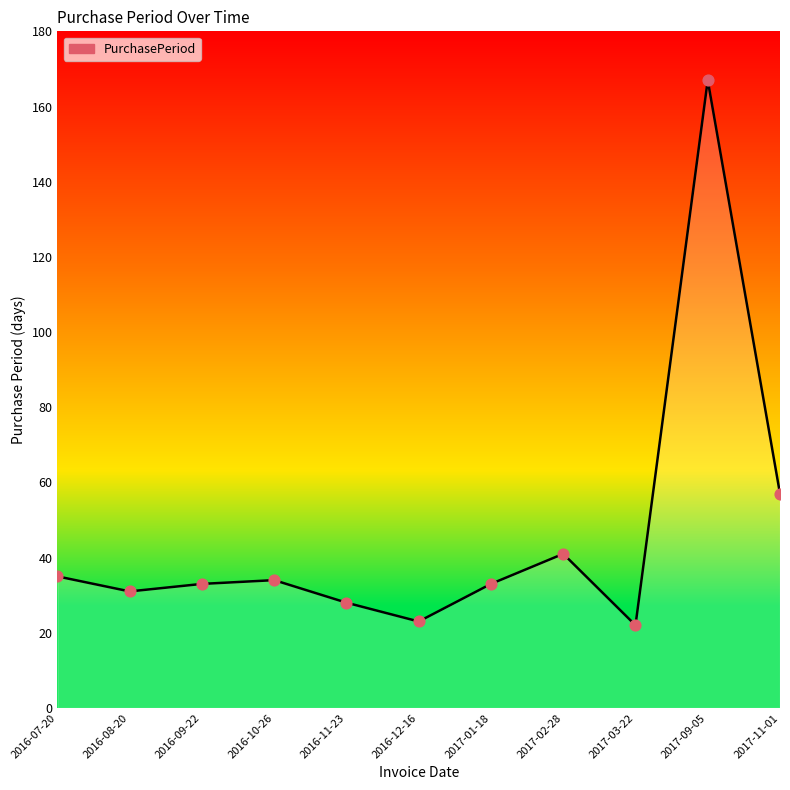

What is the change in value from 2017-01-18 to 2017-03-22?

-11